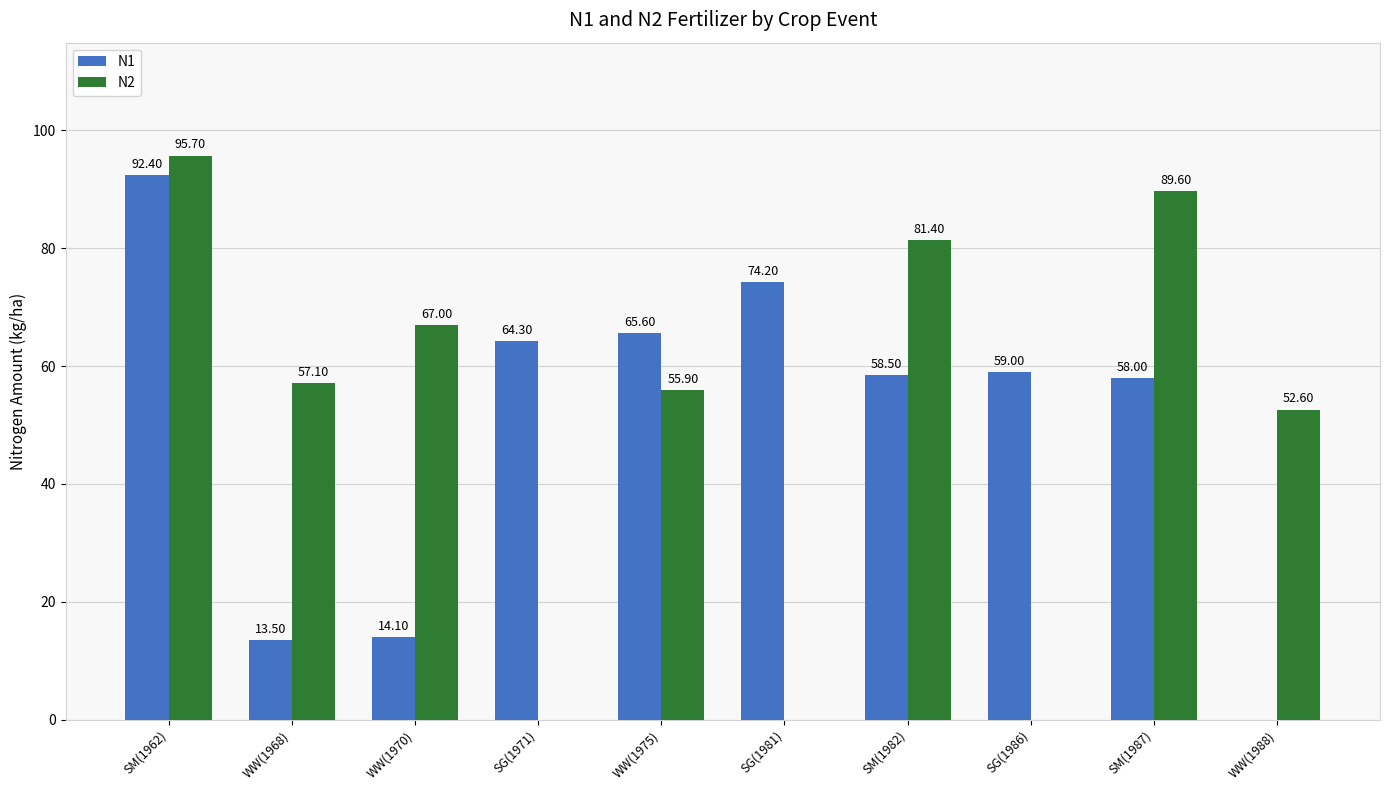

What is the average value of the N1 series?

50.0